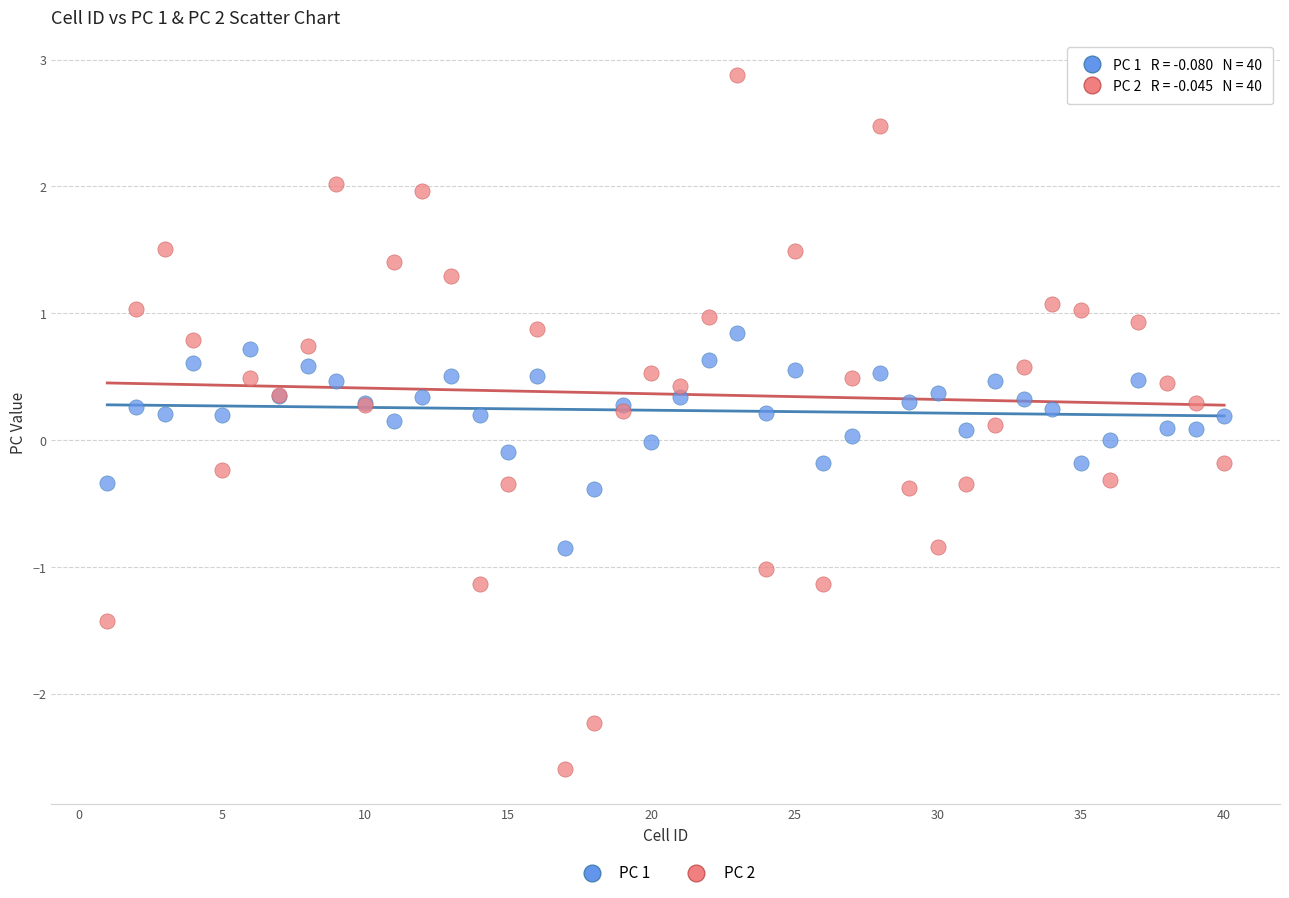

Which series reaches the maximum Y coordinate?

PC 2